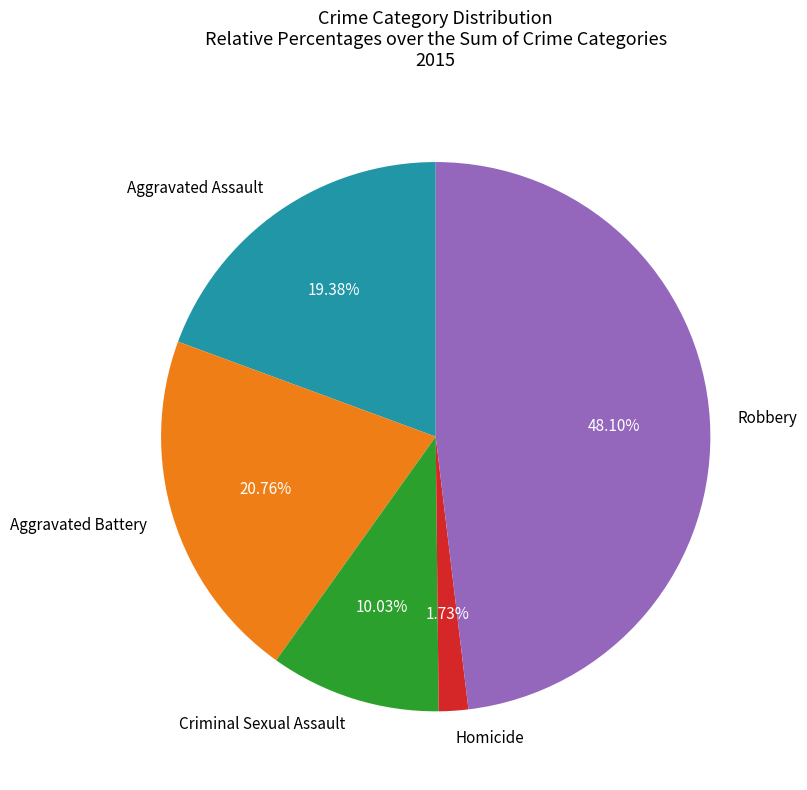

The Homicide slice represents 10% of the pie. True or false?

False